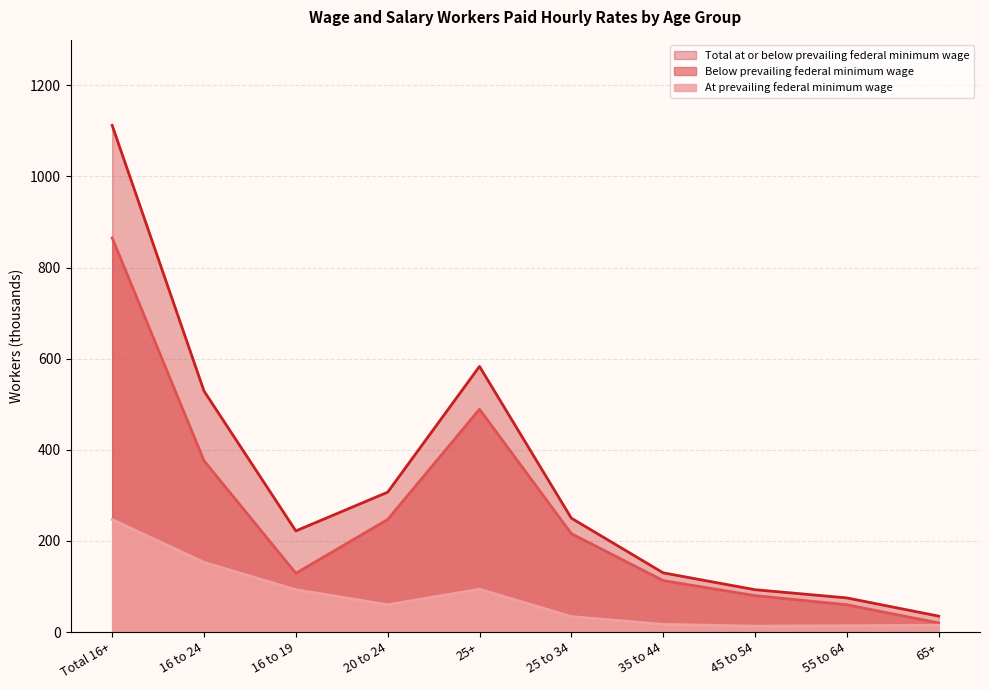

What is the total value across all series at 35 to 44?

260